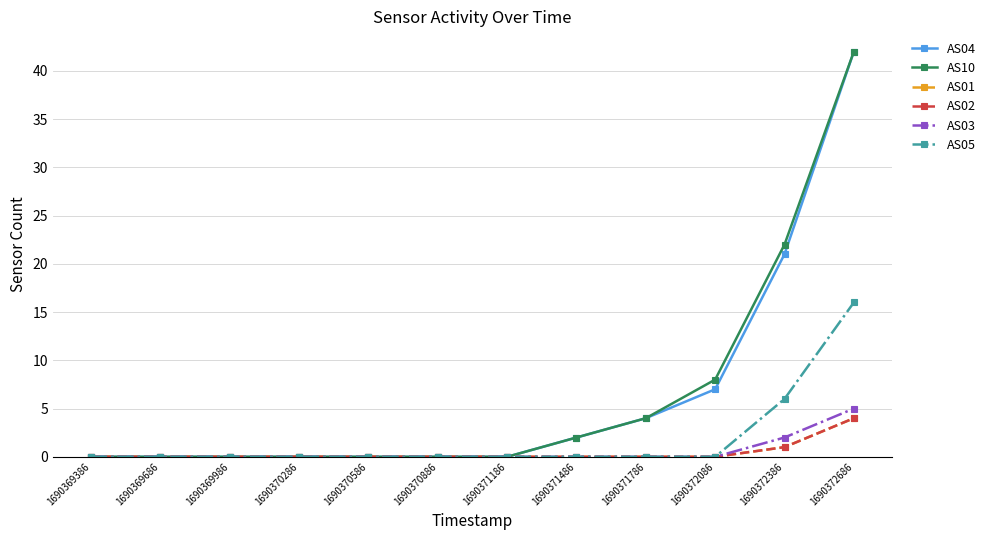

Is this an area chart (filled region under the line)?

No